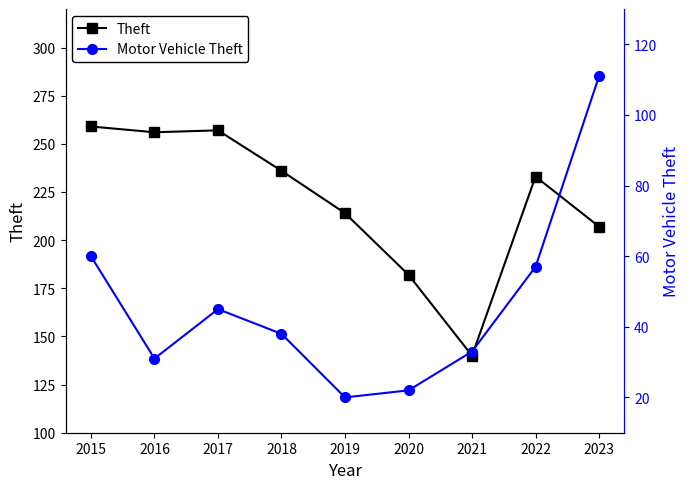

What is the average value of the Motor Vehicle Theft series?

46